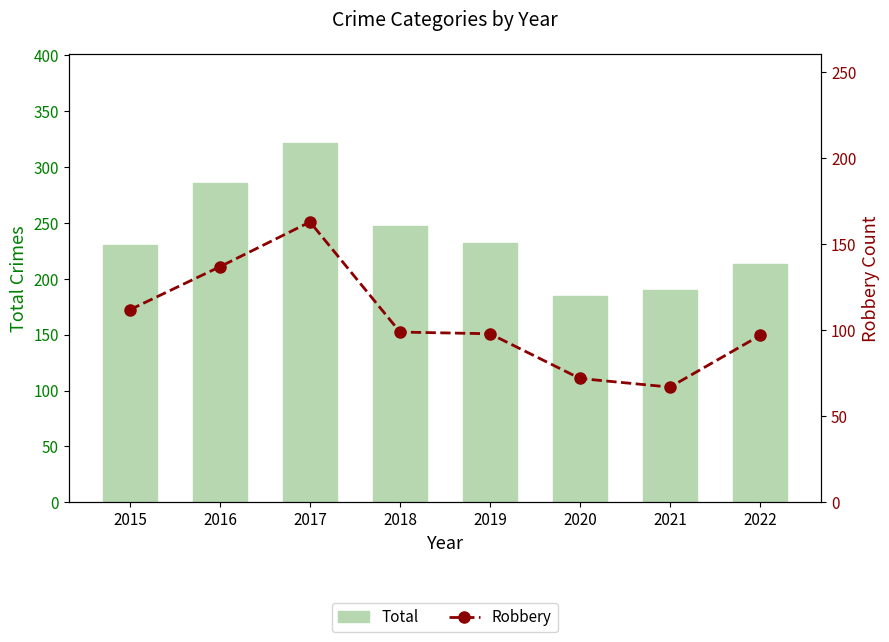

What is the value of the Robbery bar at the 8th from the left?

97